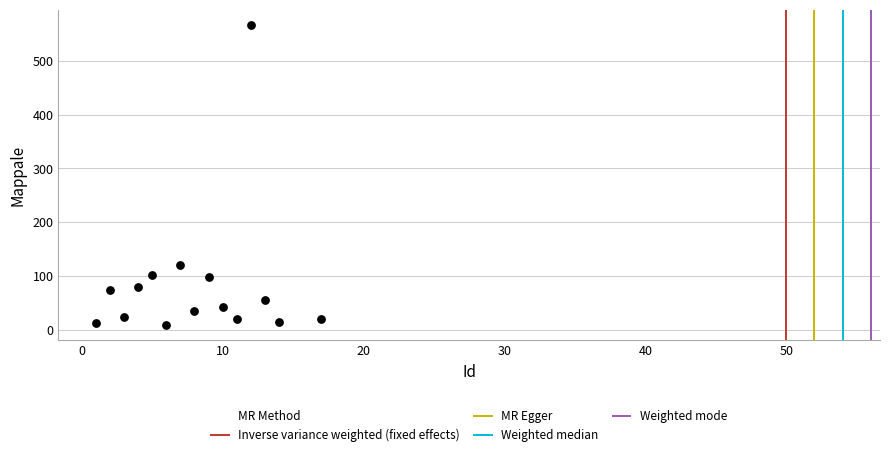

What Y value in the scatter plot is closest to 288?

121